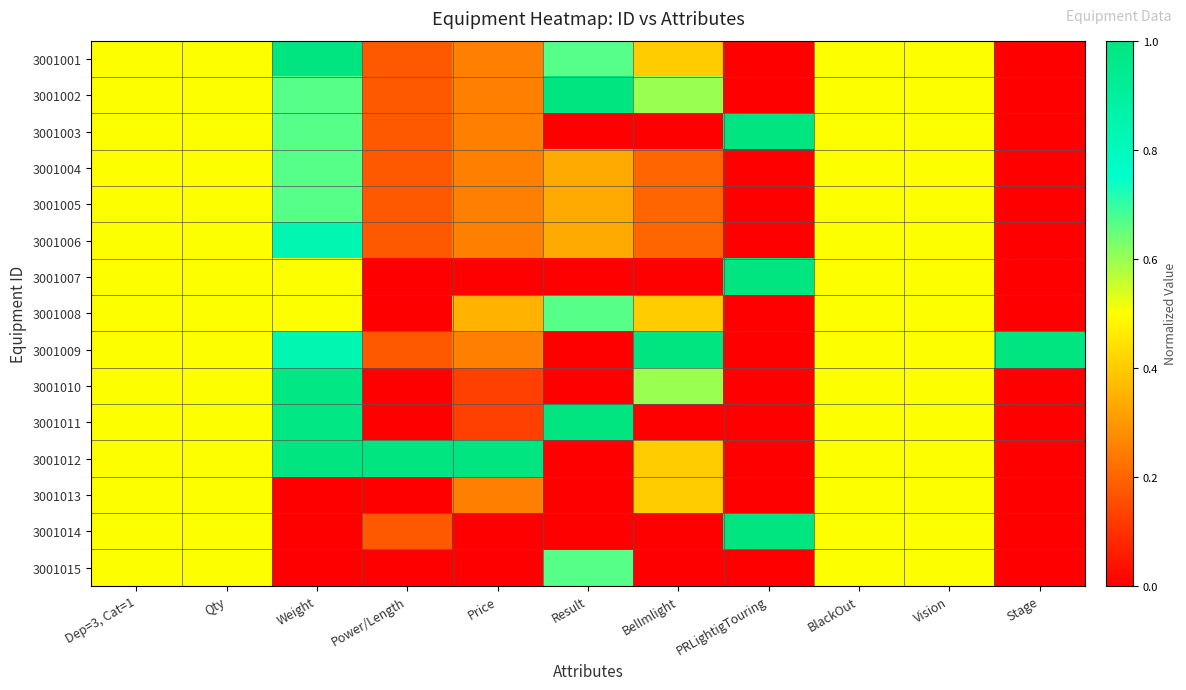

What is the total value across all series at Vision?

7.5